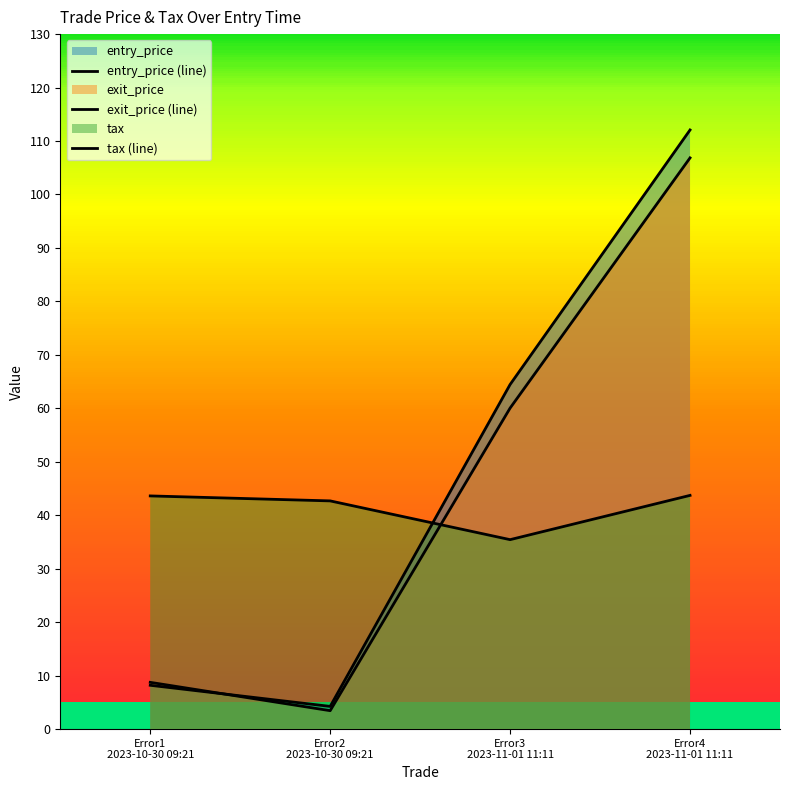

How many distinct data groups are displayed?

3